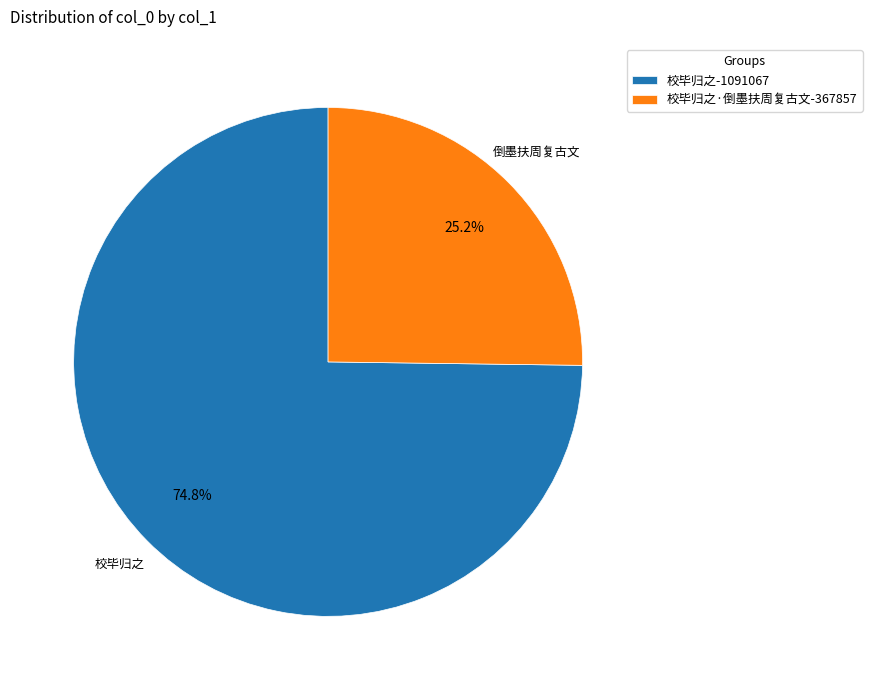

Which has a higher value, 校毕归之·倒墨扶周复古文-367857 or 校毕归之-1091067?

校毕归之-1091067